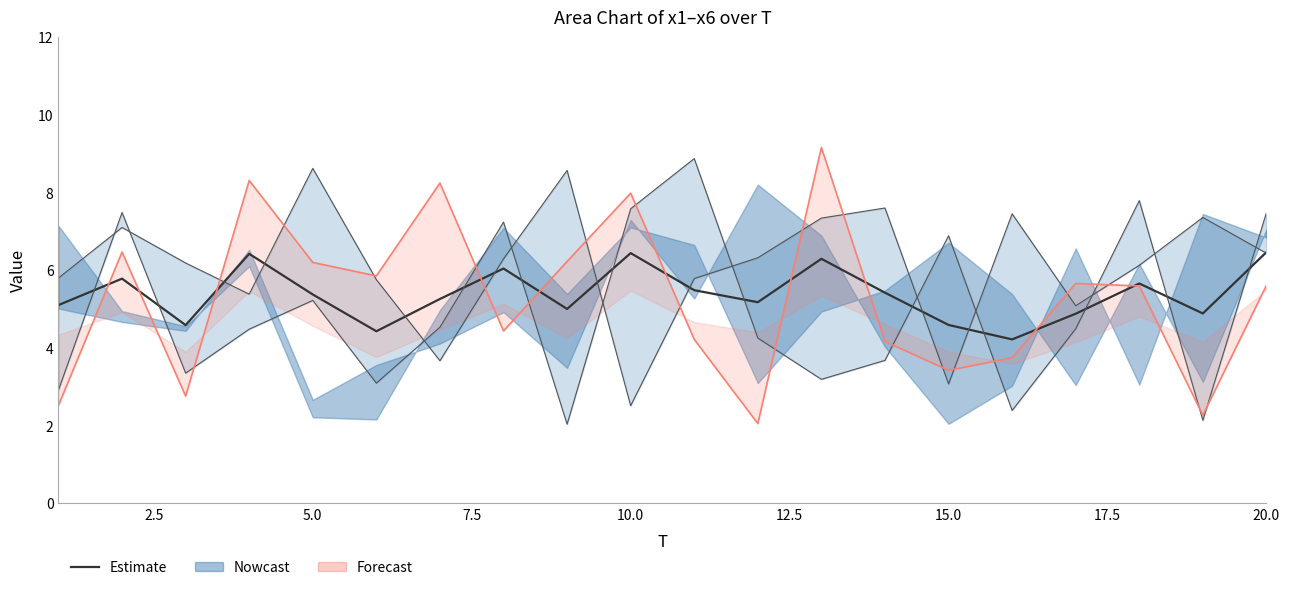

Reading left to right, what are all the values shown in this chart?

5.1	5.8	4.6	6.4	5.4	4.4	5.3	6.0	5.0	6.4	5.5	5.2	6.3	5.4	4.6	4.2	4.9	5.7	4.9	6.5